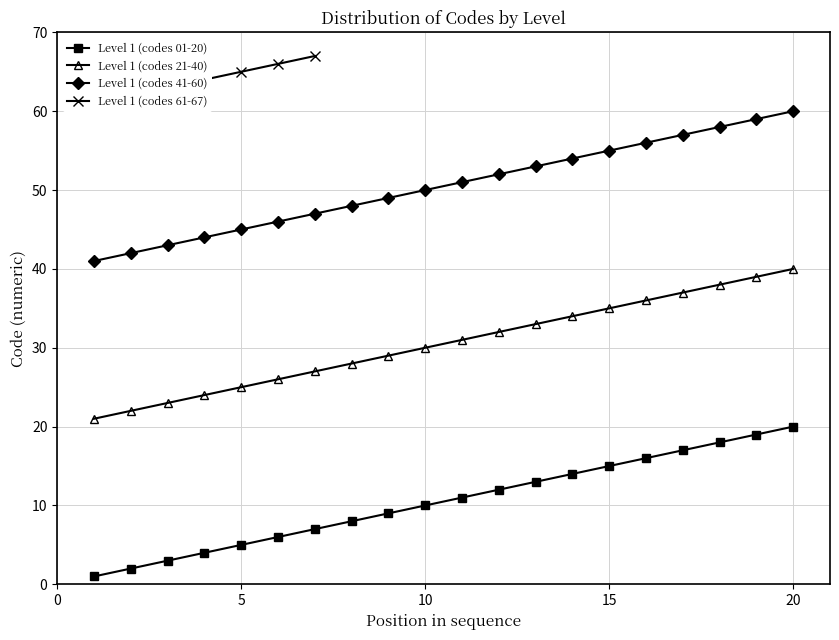

What is the difference between the second highest and minimum values?

18